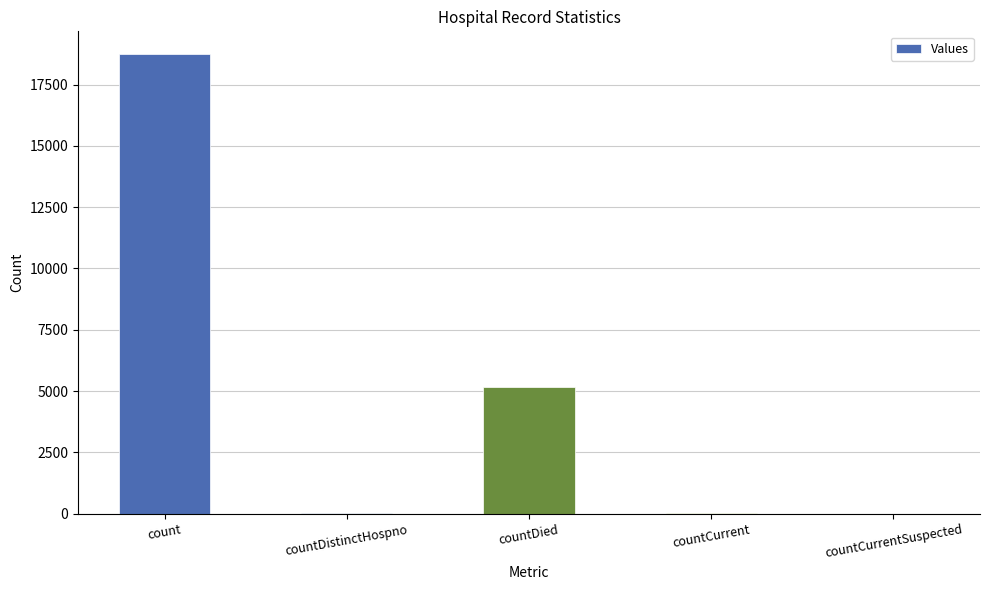

Are the bars grouped side by side (vs. stacked)?

No